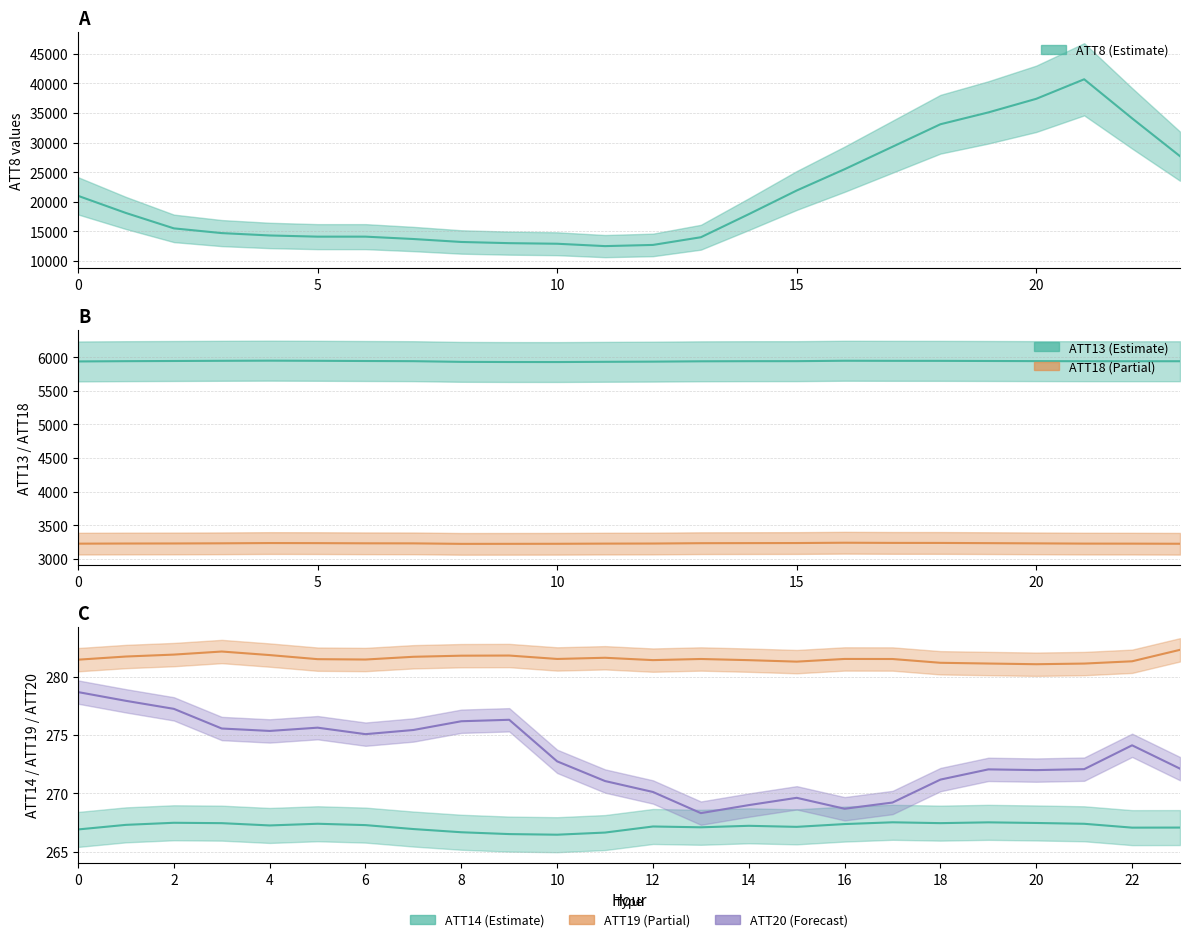

Which label corresponds to the smallest value in the chart?

10